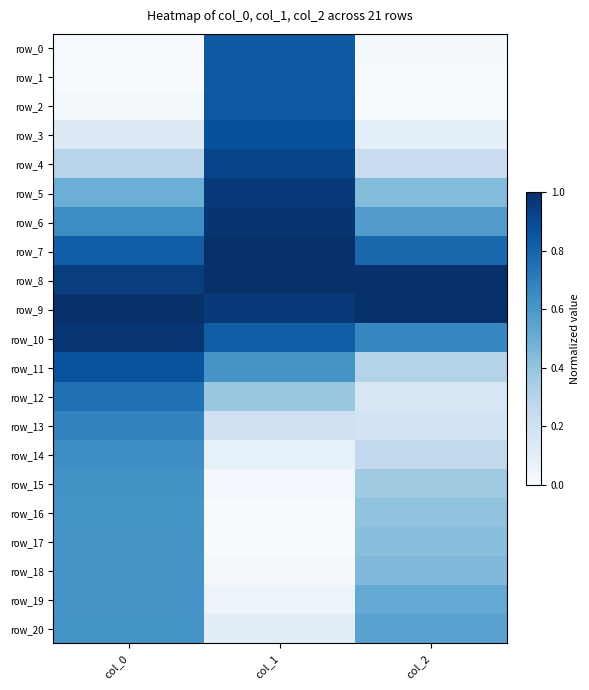

Which series has the largest range (max minus min)?

row_2